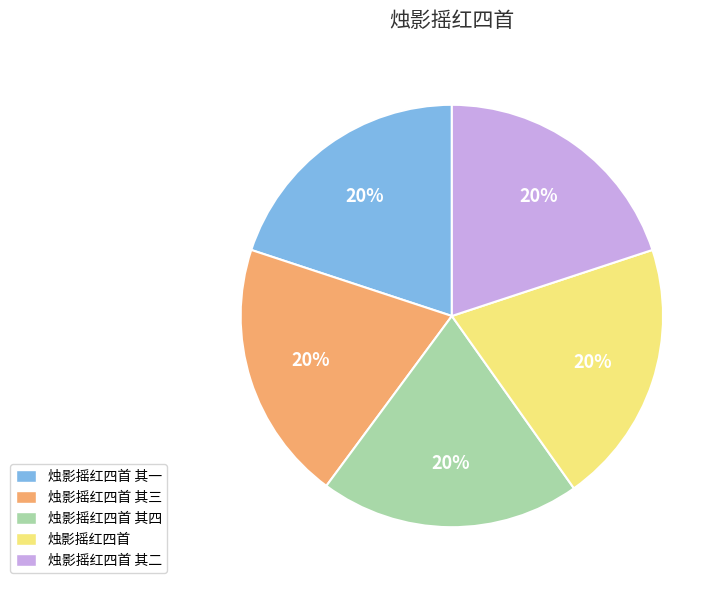

Count the number of slices in the pie.

5